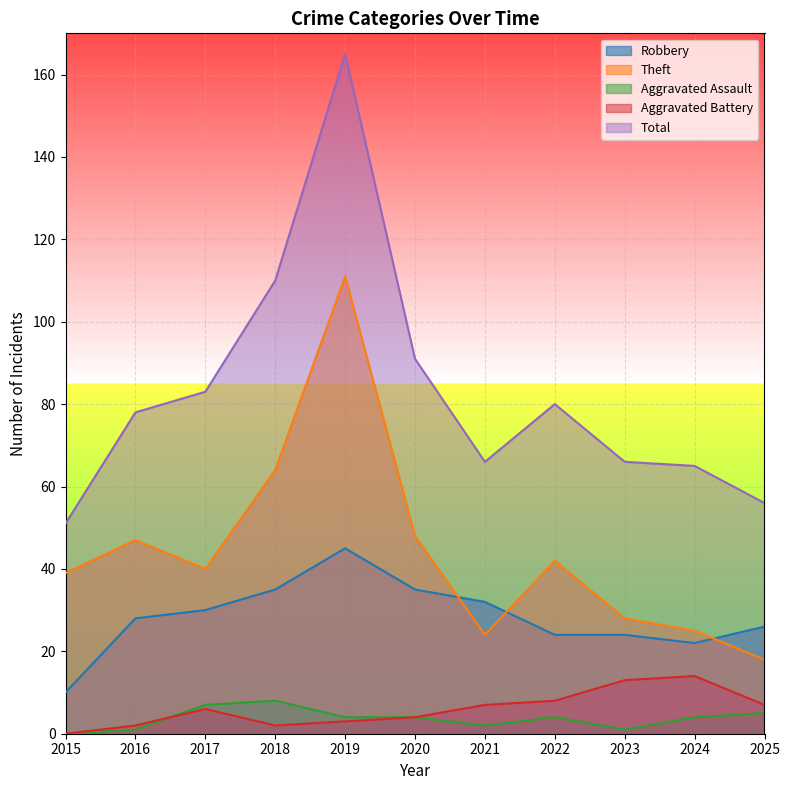

Does the chart display data point markers on the line(s)?

No